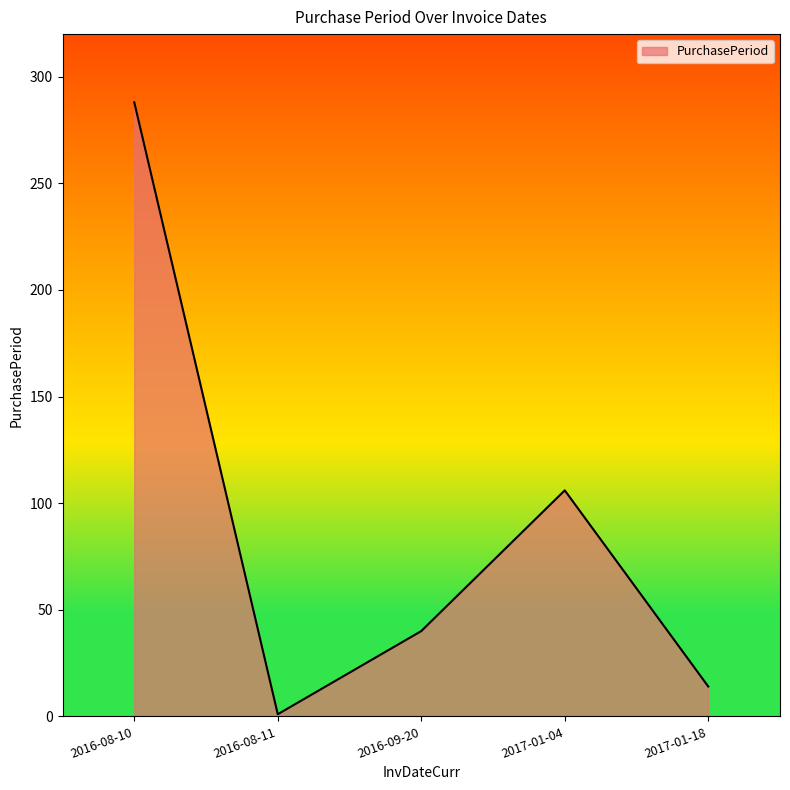

Rank the categories by value from lowest to highest.

2016-08-11, 2017-01-18, 2016-09-20, 2017-01-04, 2016-08-10